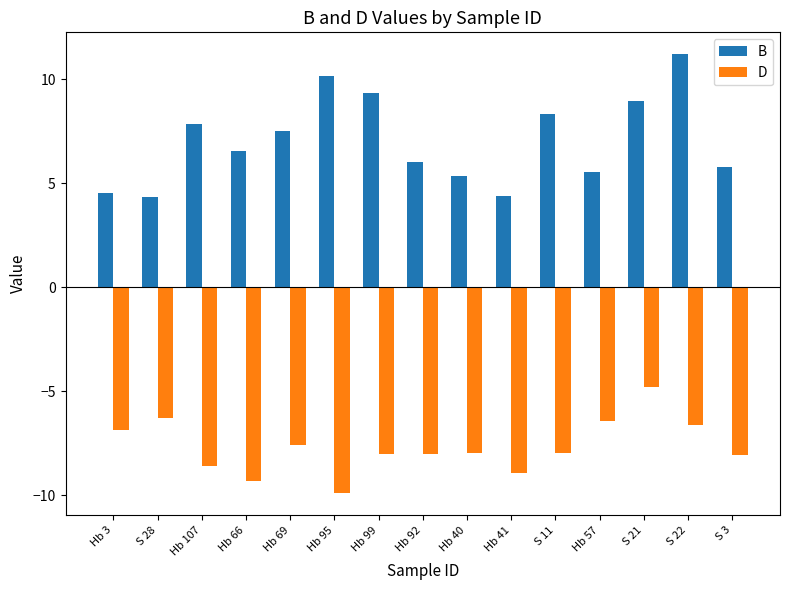

How many bars are there in total?

30